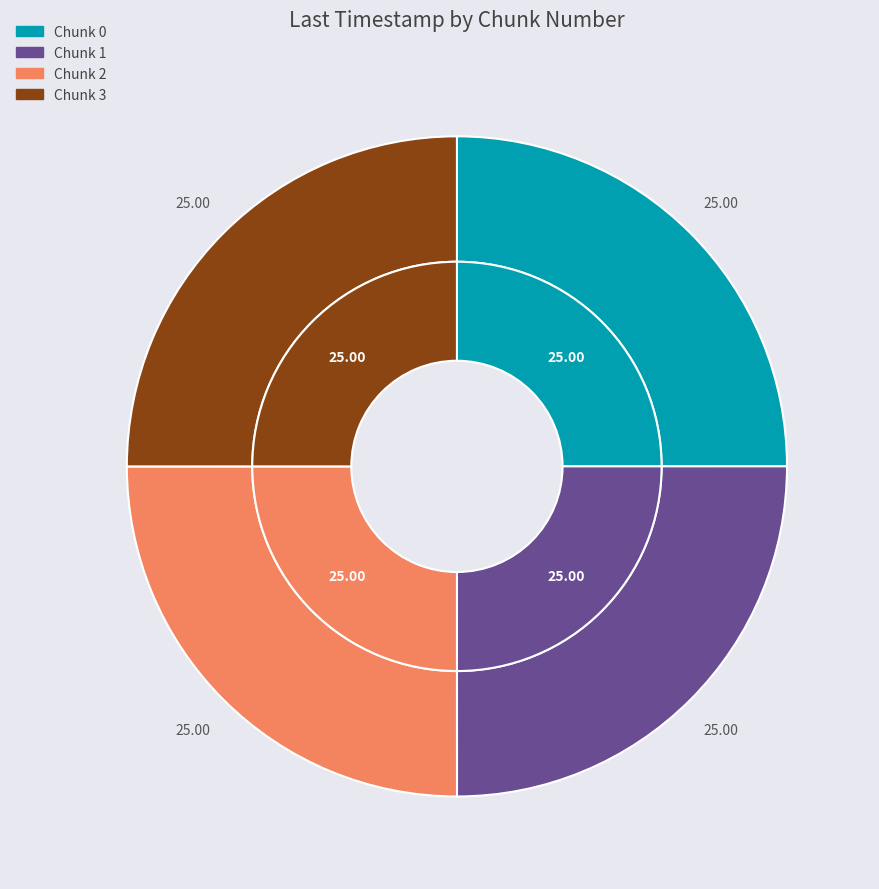

Approximately how many times larger is the value at 2 compared to 0?

1.0